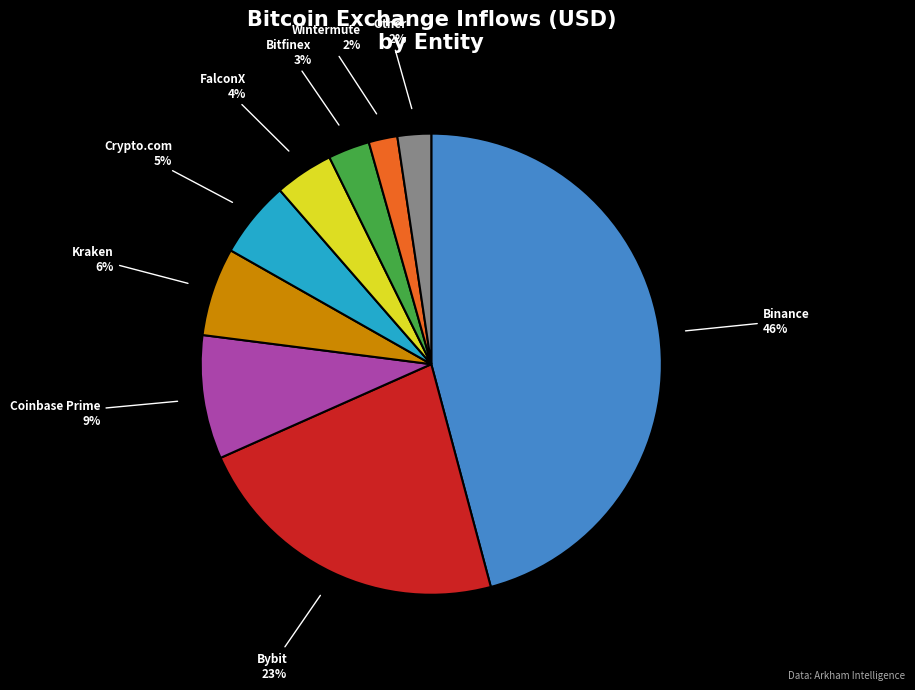

Is the sum of Bybit and Kraken greater than half?

No